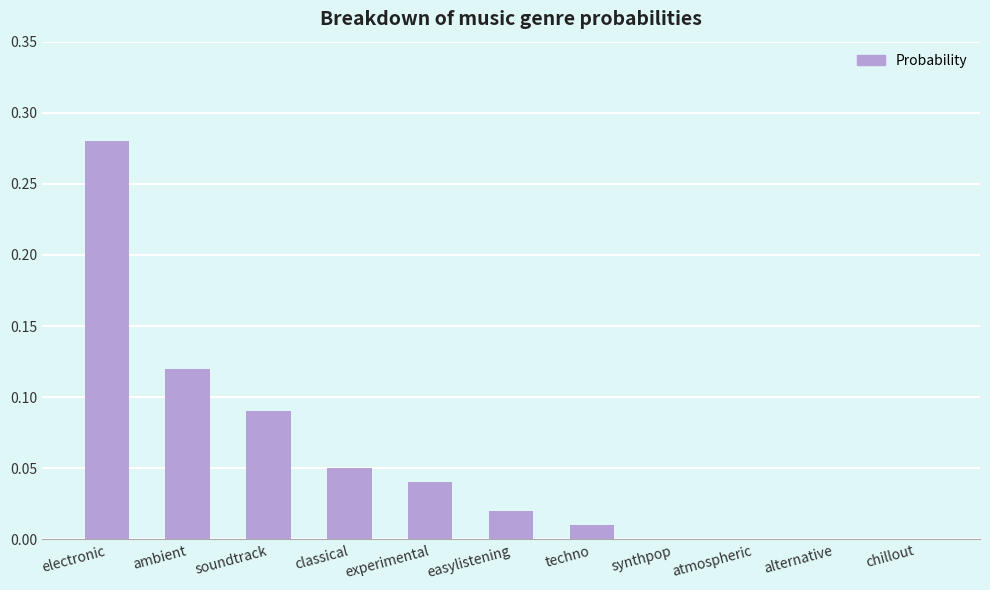

Which category has the highest value across all series?

electronic